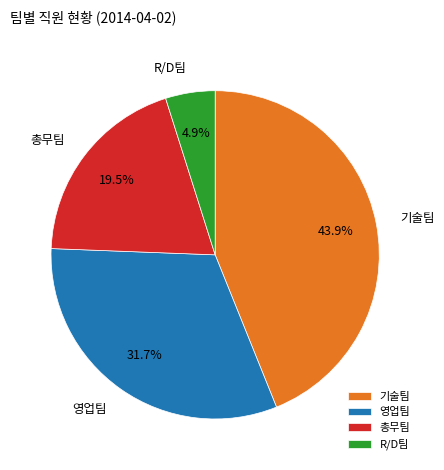

Combined, do 영업팀 and R/D팀 account for over 50%?

No